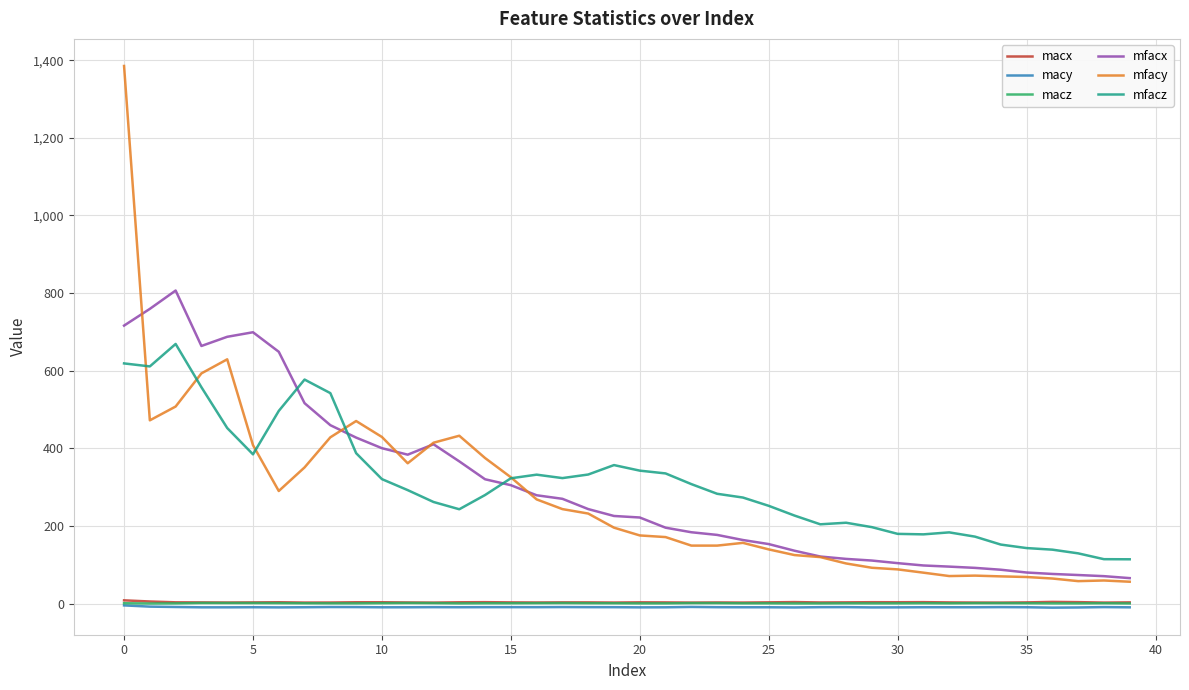

What is the greatest value displayed?

1385.0